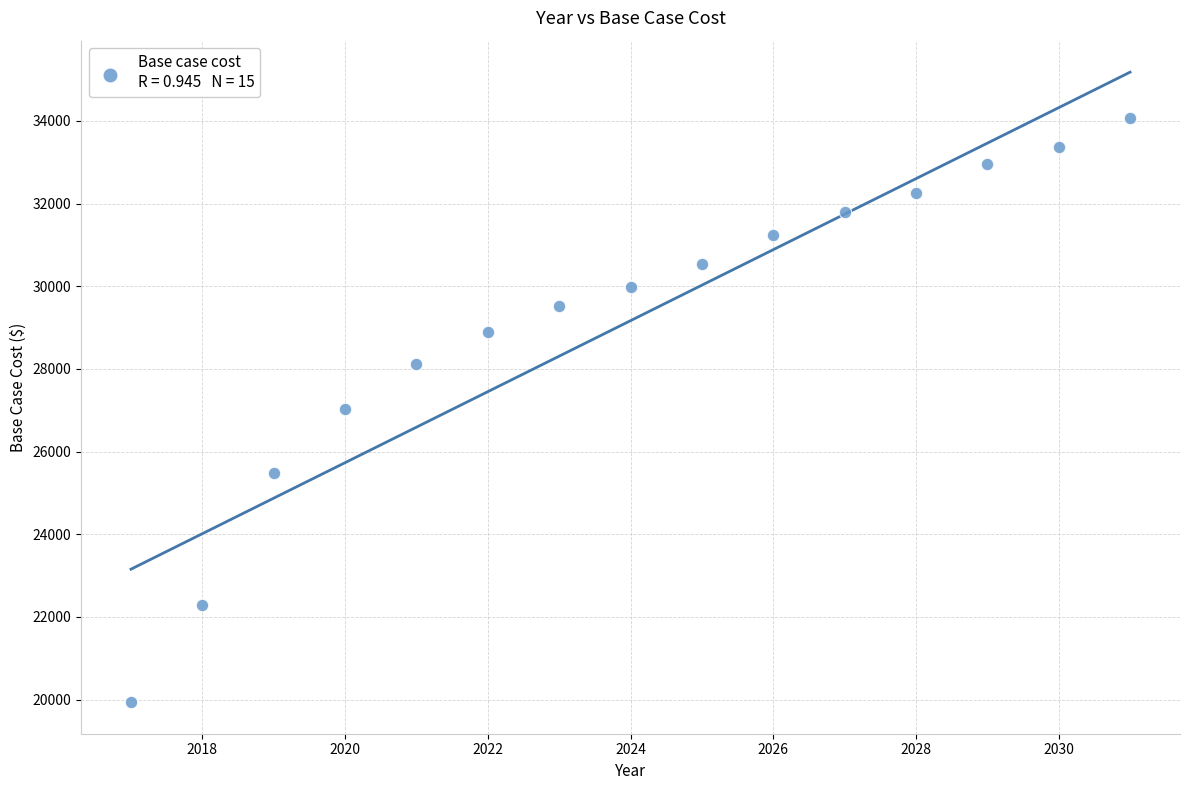

What is the range of Y values (max minus min)?

14132.1